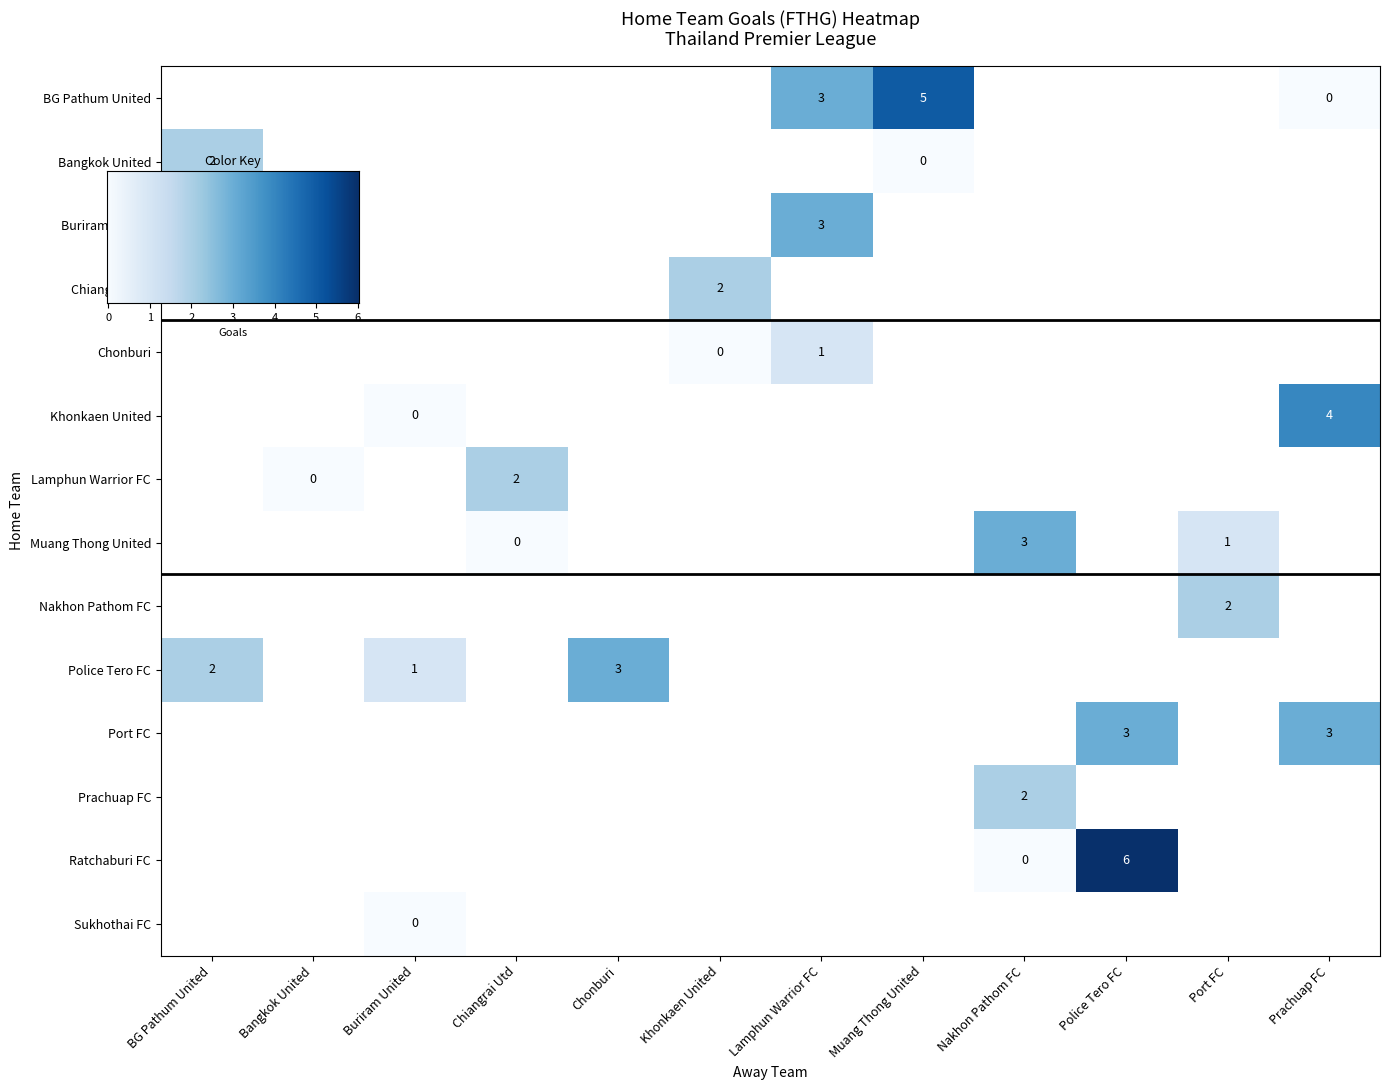

Which series has the largest range (max minus min)?

Ratchaburi FC